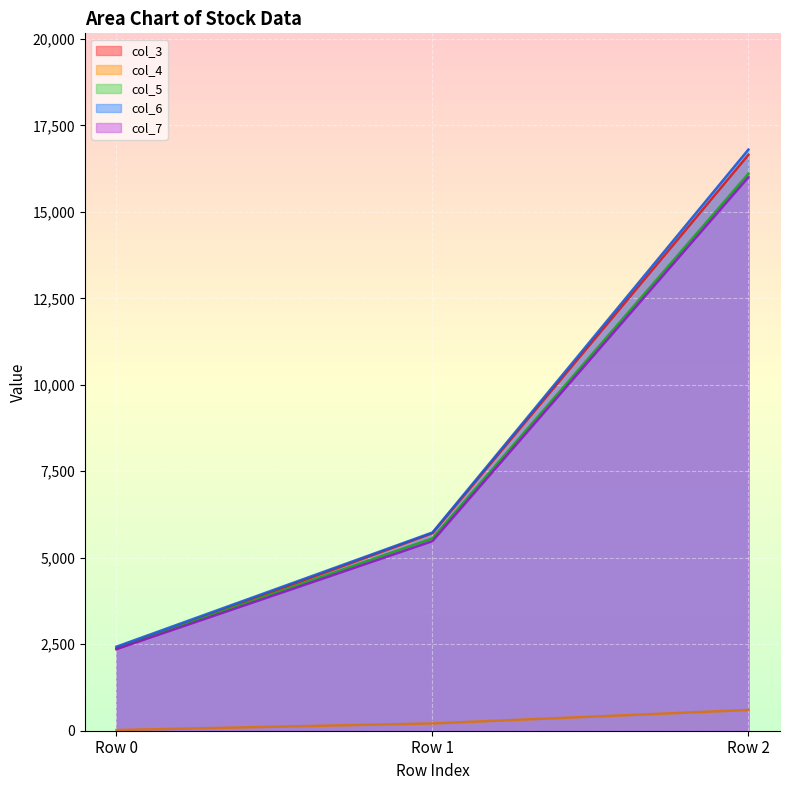

What is the maximum value shown in the chart?

16800